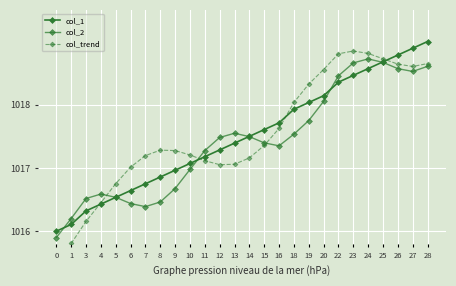

Reading left to right, list all the values displayed in this chart.

col_1: 1016.0	1016.1	1016.3	1016.4	1016.5	1016.6	1016.8	1016.9	1017.0	1017.1	1017.2	1017.3	1017.4	1017.5	1017.6	1017.7	1017.9	1018.0	1018.1	1018.4	1018.5	1018.6	1018.7	1018.8	1018.9	1019.0
col_2: 1015.9	1016.2	1016.5	1016.6	1016.5	1016.4	1016.4	1016.5	1016.7	1017.0	1017.3	1017.5	1017.5	1017.5	1017.4	1017.4	1017.5	1017.8	1018.1	1018.5	1018.7	1018.7	1018.7	1018.6	1018.5	1018.6
col_trend: 1015.6	1015.8	1016.2	1016.5	1016.8	1017.0	1017.2	1017.3	1017.3	1017.2	1017.1	1017.1	1017.1	1017.2	1017.4	1017.6	1018.0	1018.3	1018.6	1018.8	1018.8	1018.8	1018.7	1018.6	1018.6	1018.7